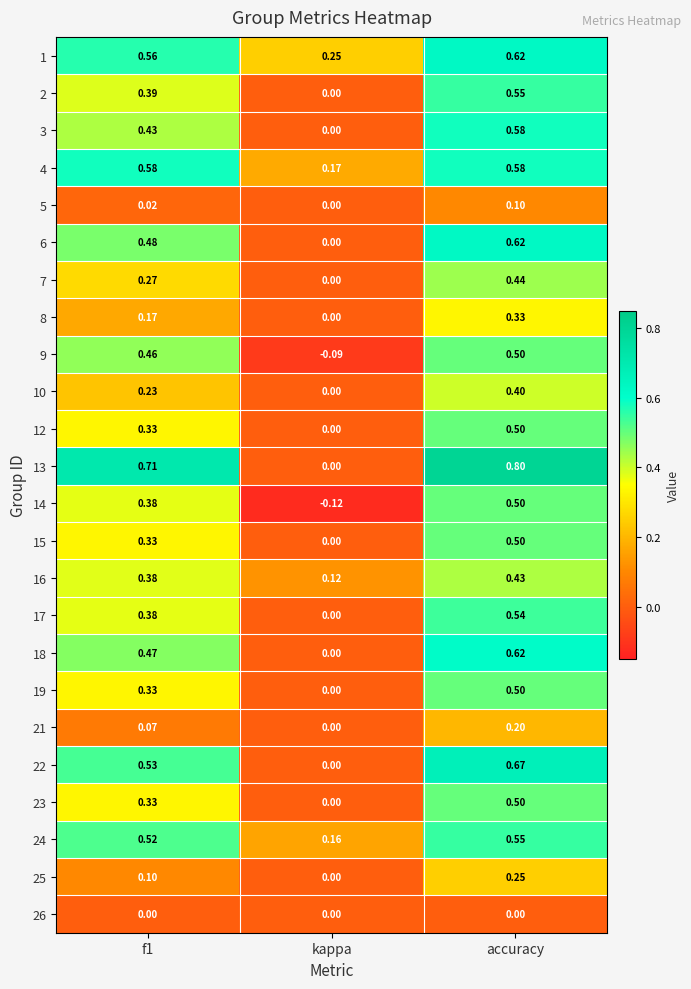

At which category is the sum across all series the highest?

accuracy